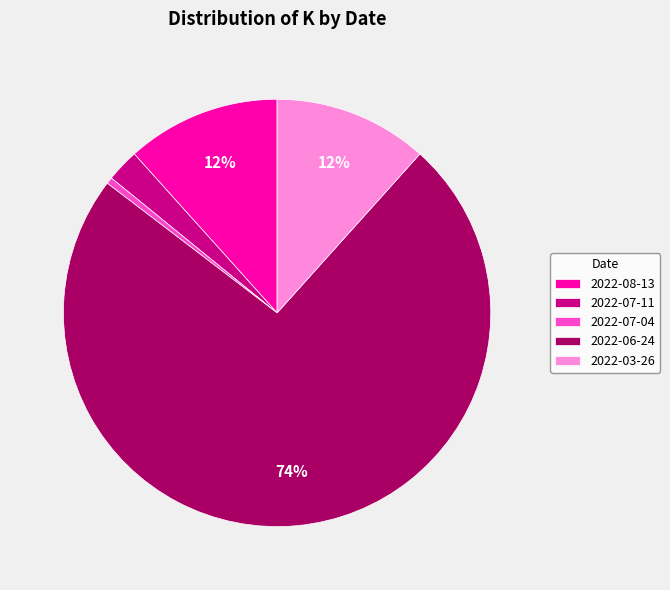

Which slice is the largest?

2022-06-24